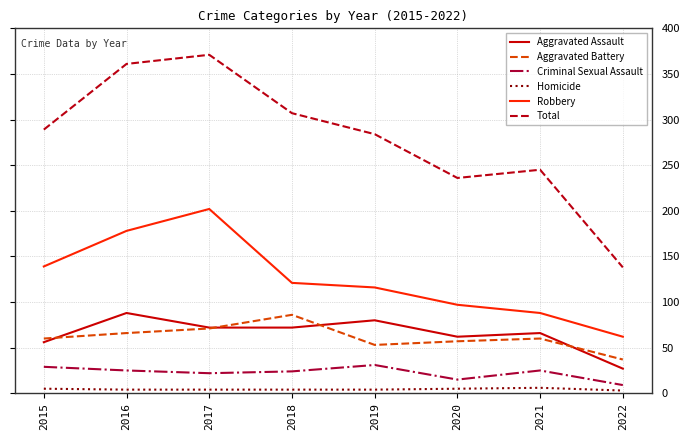

At 2019, list the series in order from smallest to largest.

Homicide, Criminal Sexual Assault, Aggravated Battery, Aggravated Assault, Robbery, Total